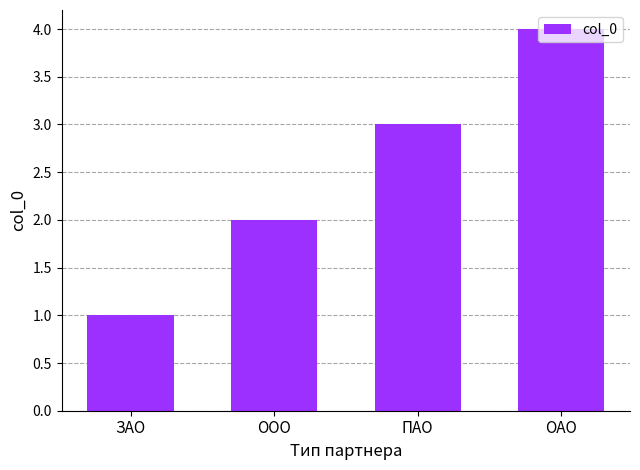

Rank the categories by value from highest to lowest.

ОАО, ПАО, ООО, ЗАО